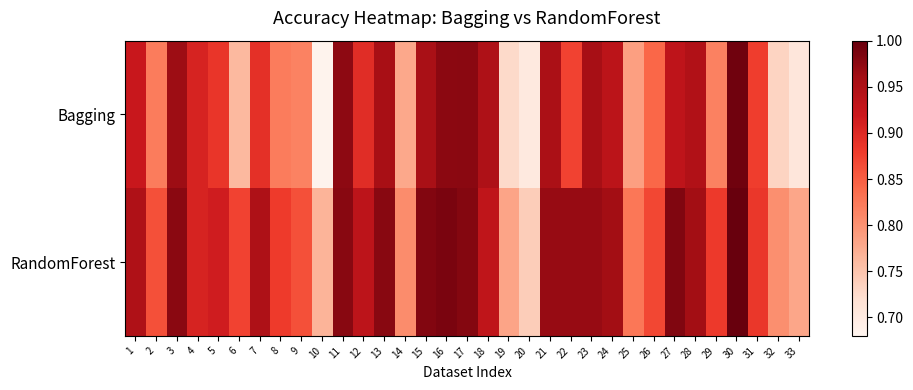

At 20, list the series in order from smallest to largest.

Bagging, RandomForest